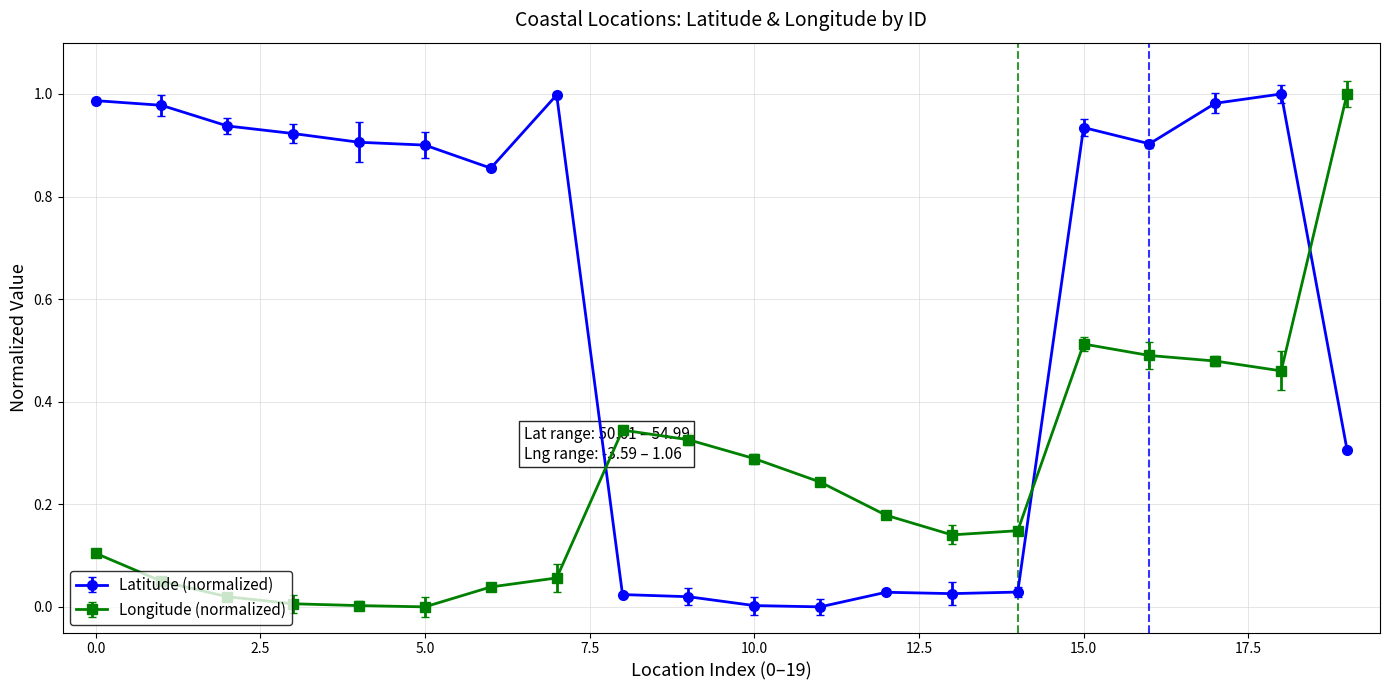

Which series has the largest total across all categories?

Latitude (normalized)